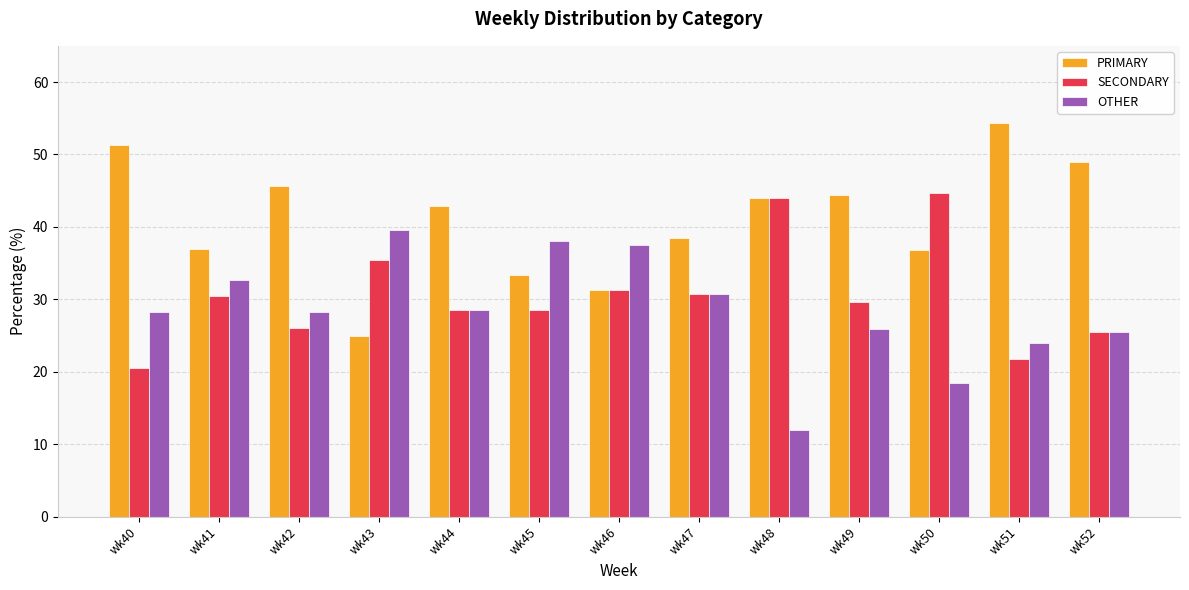

Which series has the widest spread of values?

PRIMARY